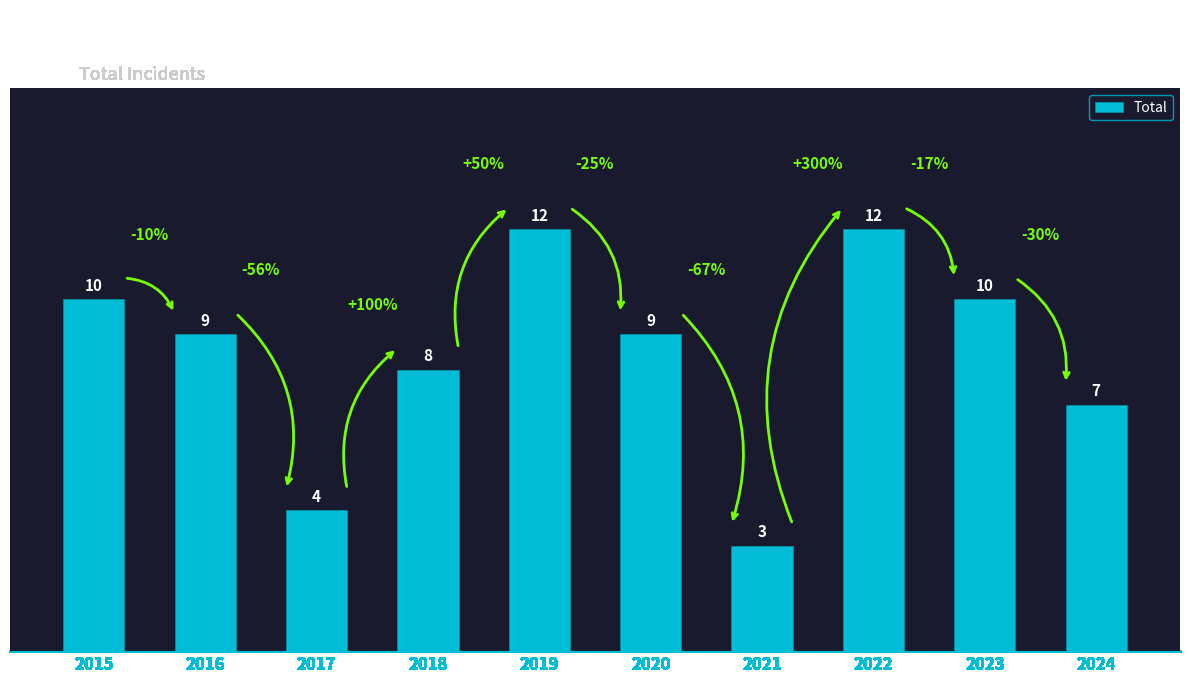

Approximately how many times larger is the value at 2024 compared to 2021?

2.3